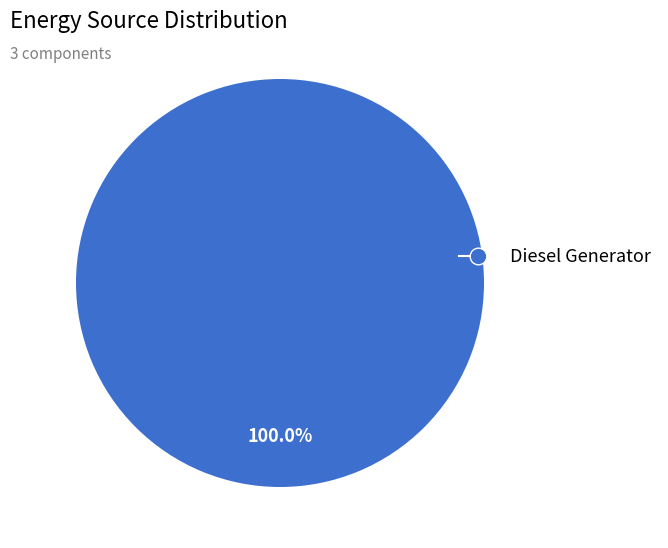

Does any single category account for the majority?

Yes